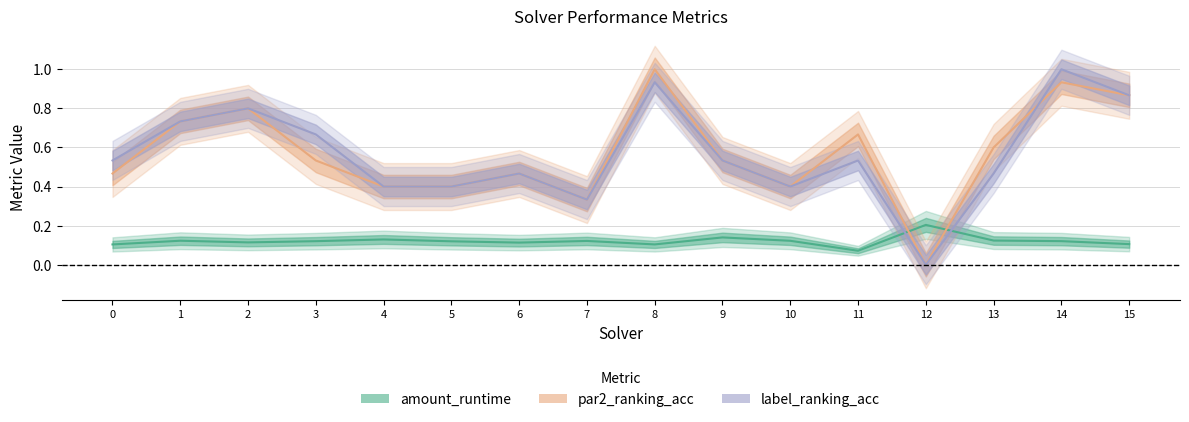

Reading left to right, transcribe all the data shown in this chart.

amount_runtime: 0=0.1	1=0.1	2=0.1	3=0.1	4=0.1	5=0.1	6=0.1	7=0.1	8=0.1	9=0.1	10=0.1	11=0.1	12=0.2	13=0.1	14=0.1	15=0.1
par2_ranking_acc: 0=0.5	1=0.7	2=0.8	3=0.5	4=0.4	5=0.4	6=0.5	7=0.3	8=1.0	9=0.5	10=0.4	11=0.7	12=0.0	13=0.6	14=0.9	15=0.9
label_ranking_acc: 0=0.5	1=0.7	2=0.8	3=0.7	4=0.4	5=0.4	6=0.5	7=0.3	8=0.9	9=0.5	10=0.4	11=0.5	12=0.0	13=0.5	14=1.0	15=0.9